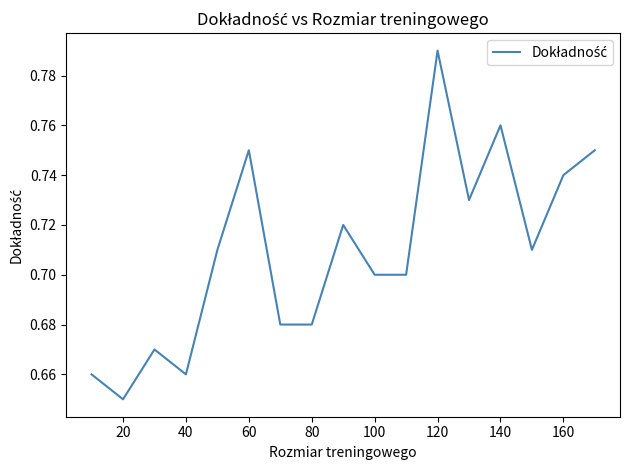

What is the sum of all values?

12.1